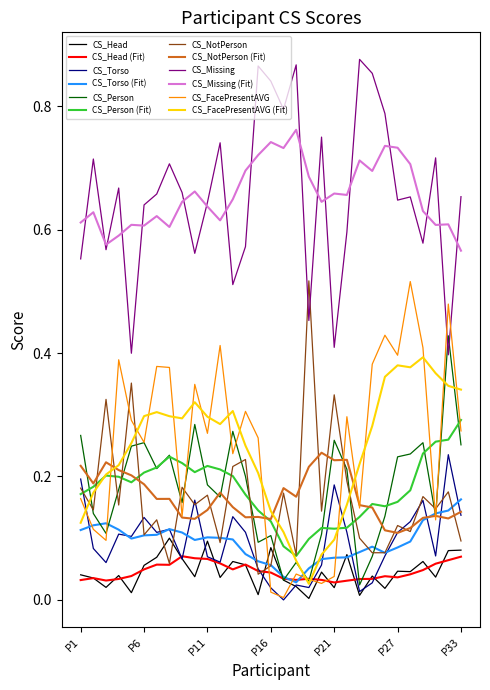

Is this an area chart (filled region under the line)?

No